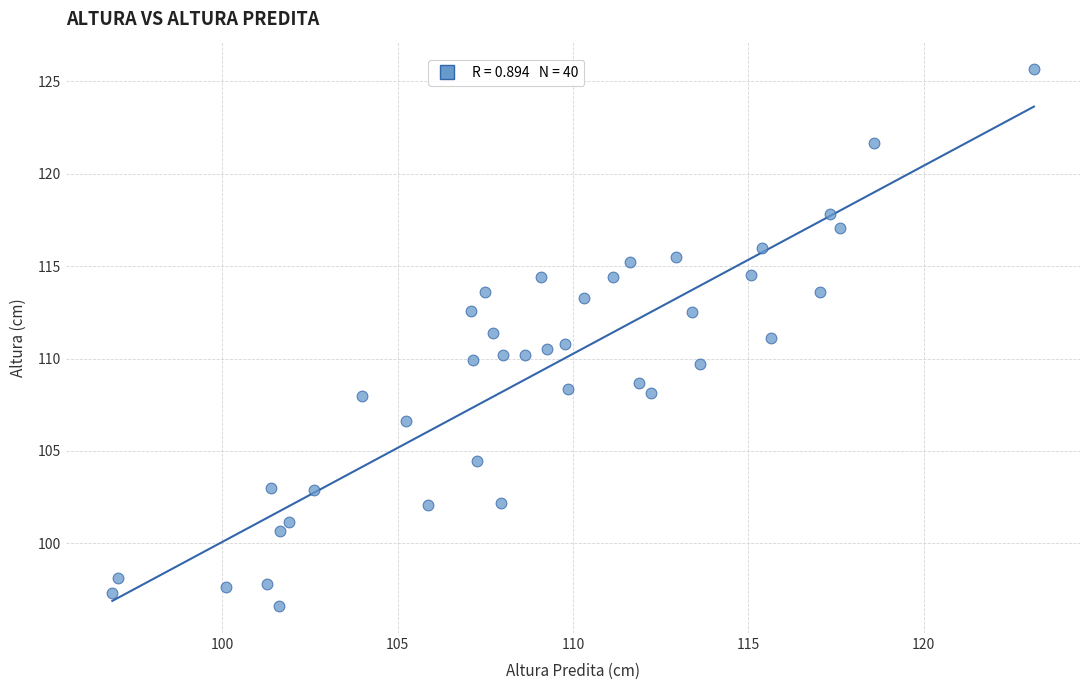

What is the range of Y values (max minus min)?

29.1